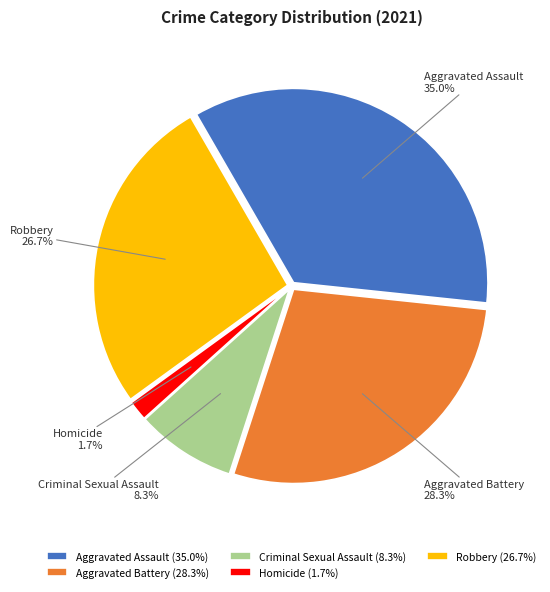

Which slice is the largest?

Aggravated Assault